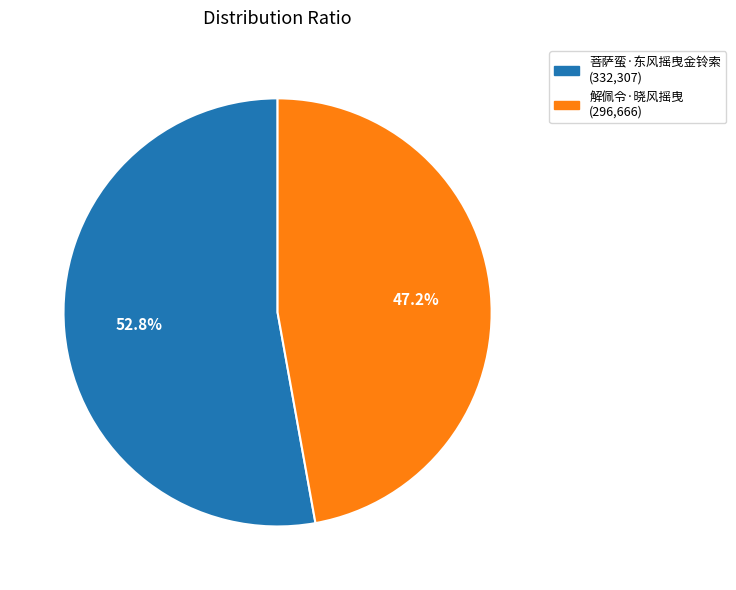

To the nearest percent, what is the combined percentage of 解佩令·晓风摇曳 and 菩萨蛮·东风摇曳金铃索?

100%